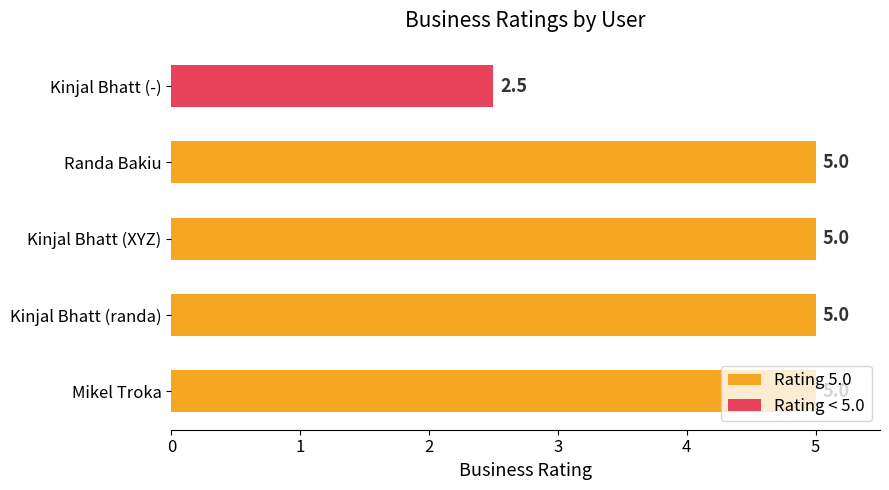

What is the ratio of the value at Kinjal Bhatt (XYZ) to the value at Kinjal Bhatt (-)?

2.0